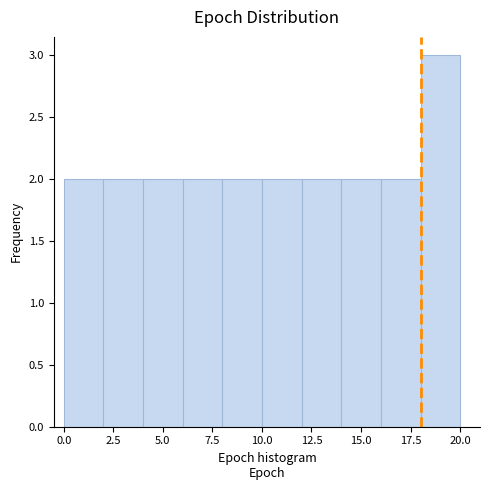

Reading left to right, transcribe this chart: for each bar, give the range it covers on the x-axis and its height. The values are not printed on the chart, so give them approximately, as read against the axis.

0 to 2: 2
2 to 4: 2
4 to 6: 2
6 to 8: 2
8 to 10: 2
10 to 12: 2
12 to 14: 2
14 to 16: 2
16 to 18: 2
18 to 20: 3